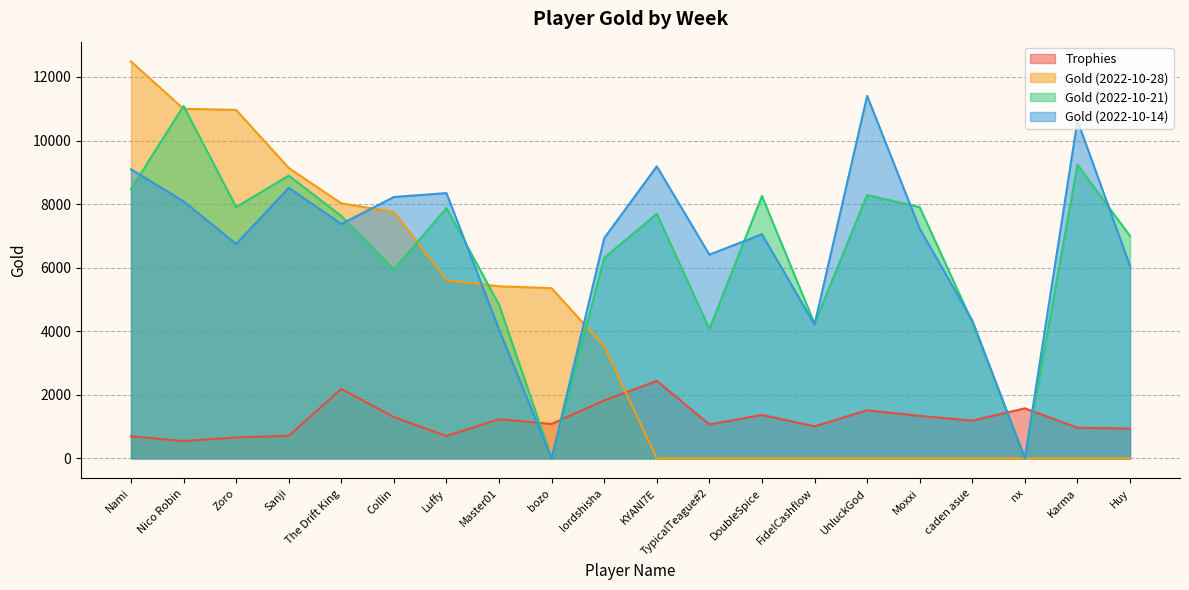

What is the average value of the Trophies series?

1217